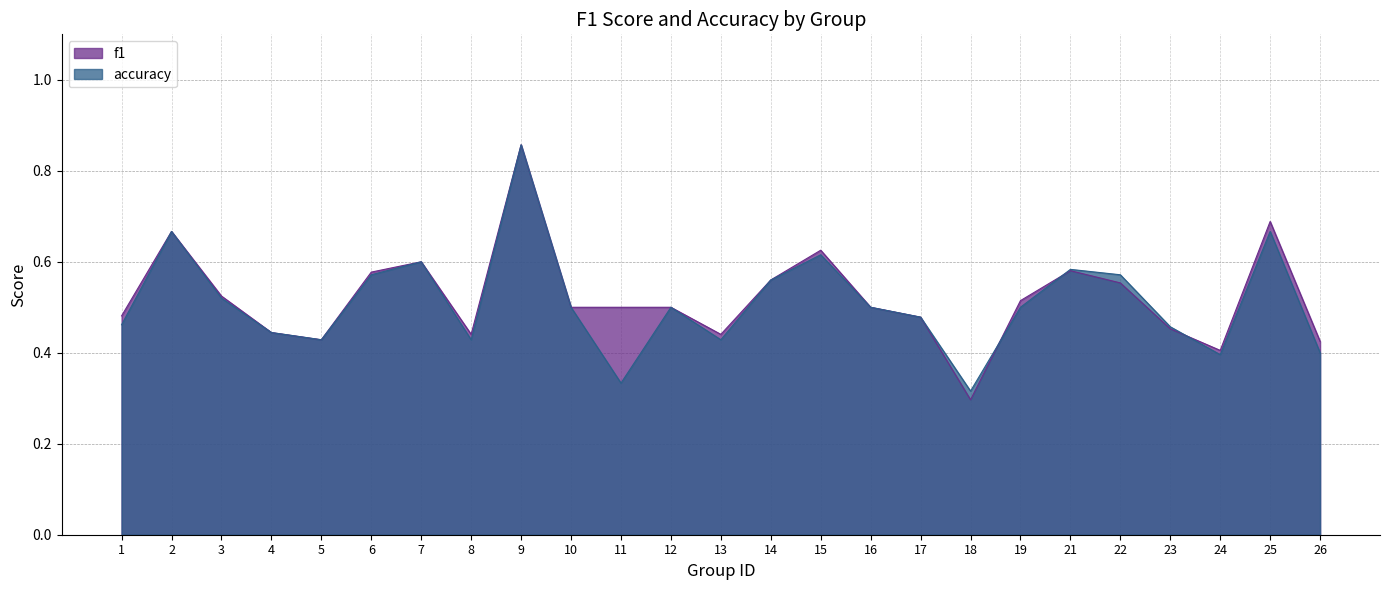

Where is the first local minimum for accuracy?

5